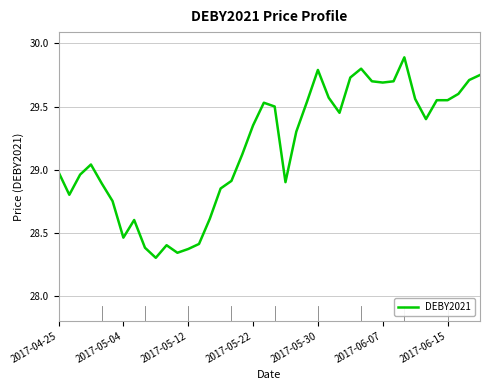

What is the difference between the maximum and minimum values?

1.6